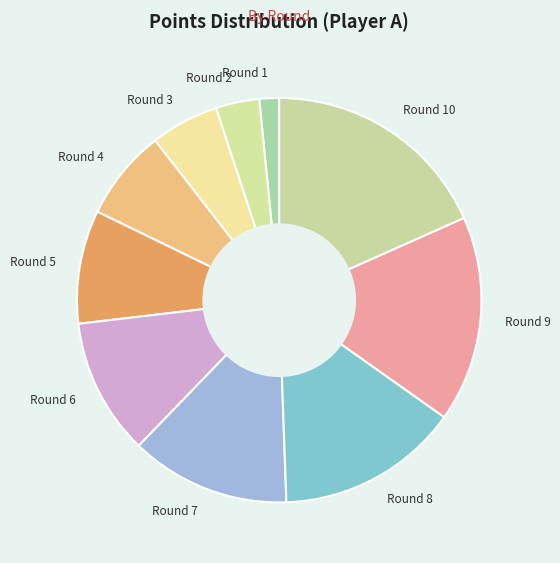

Do Round 10 and Round 4 together represent more than half of the pie?

No